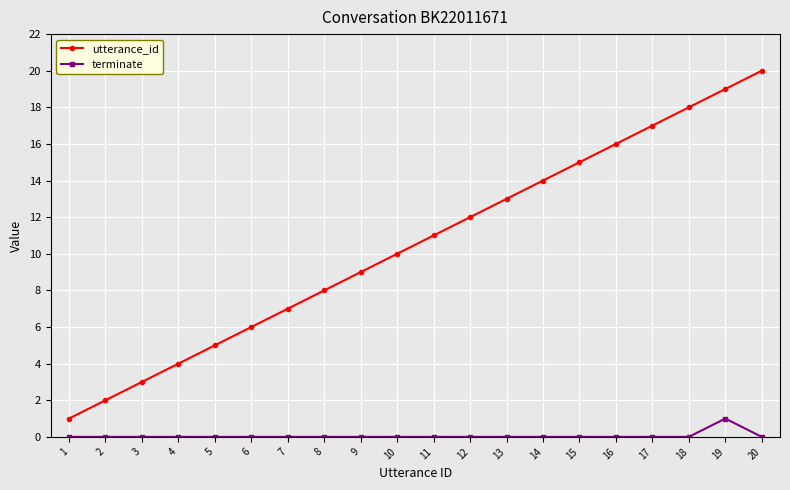

Rank the series at 8 from lowest to highest value.

terminate, utterance_id